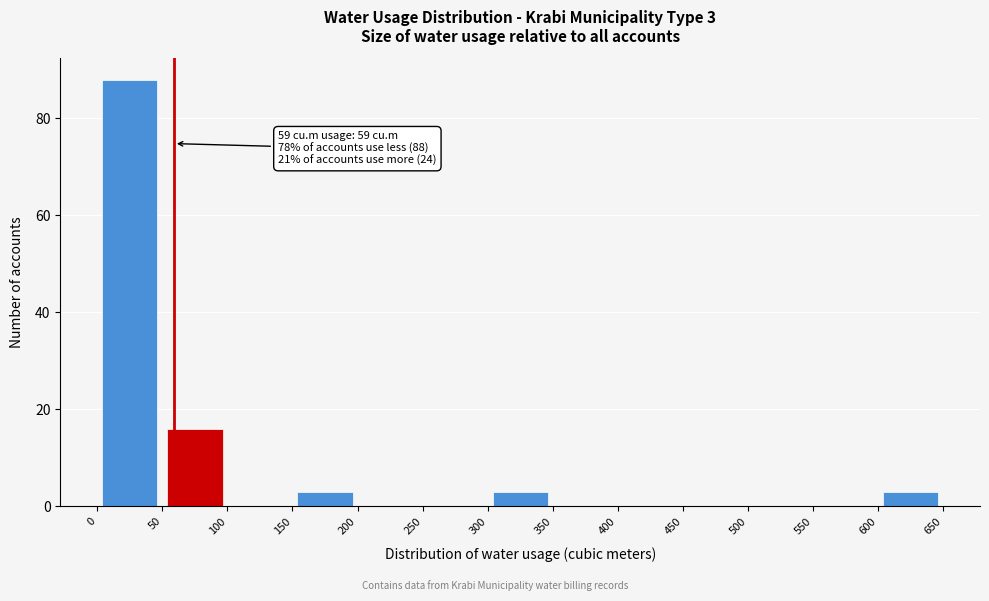

Over which range of the x-axis is the bar tallest?

0 to 50